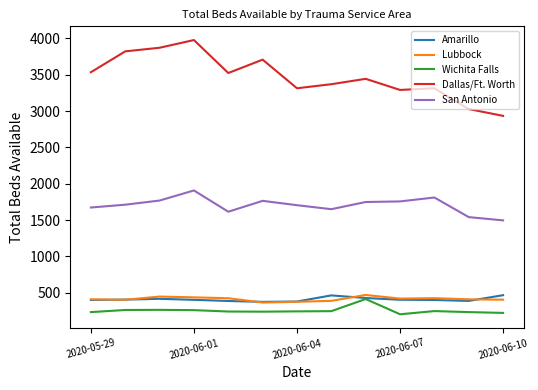

True or false: Dallas/Ft. Worth and Lubbock cross at least once.

False